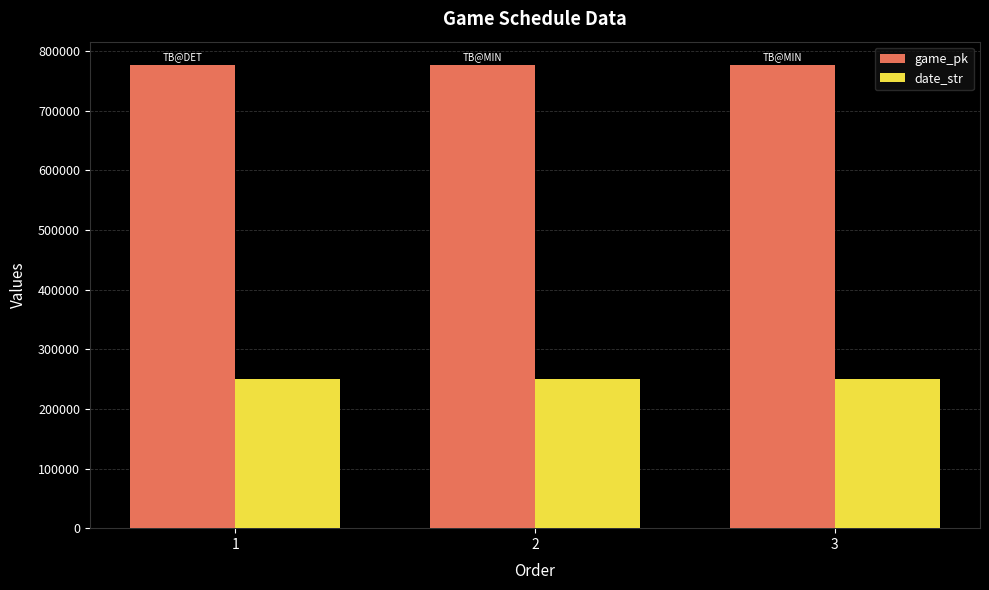

Rank the series at 2 from lowest to highest value.

date_str, game_pk